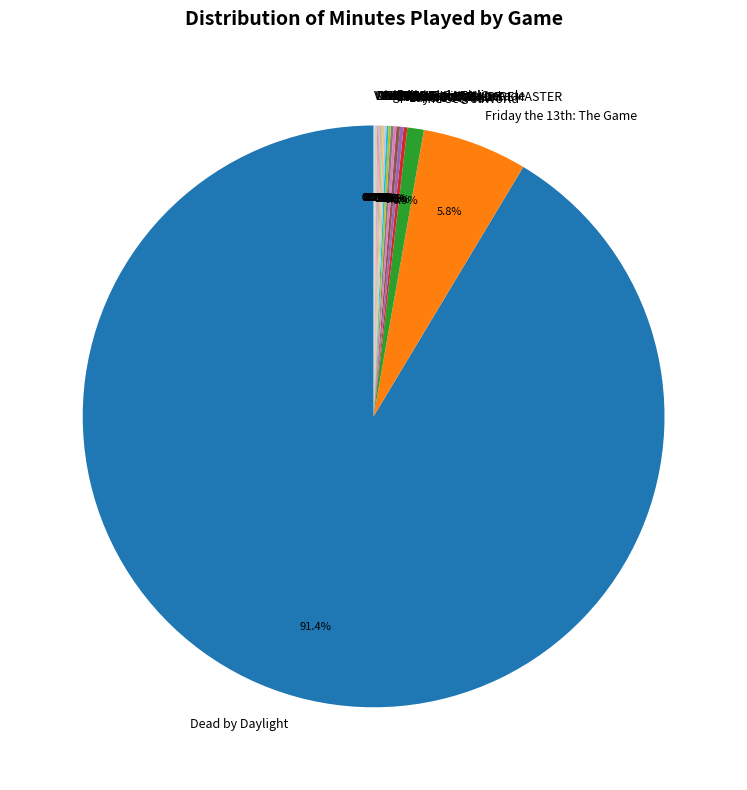

Which slice is the largest?

Dead by Daylight